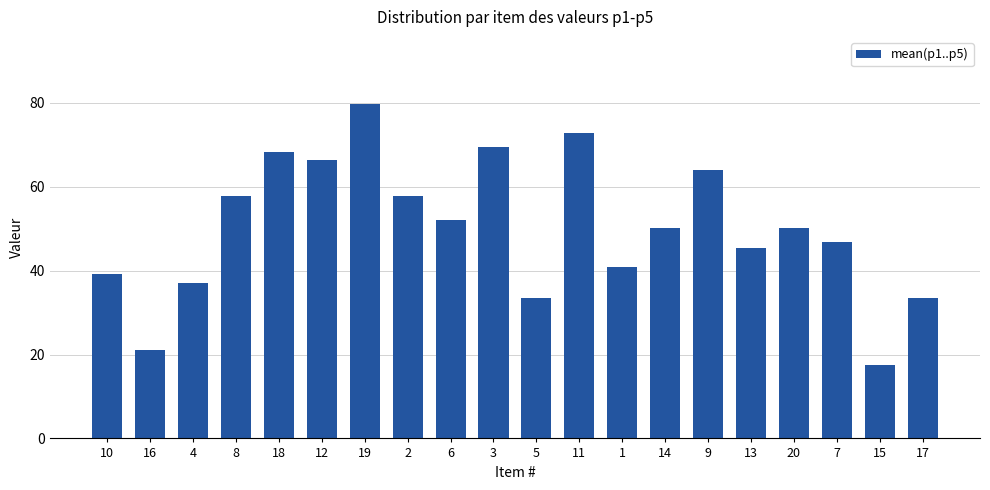

True or false: the data shows 50.2 at 20.

True